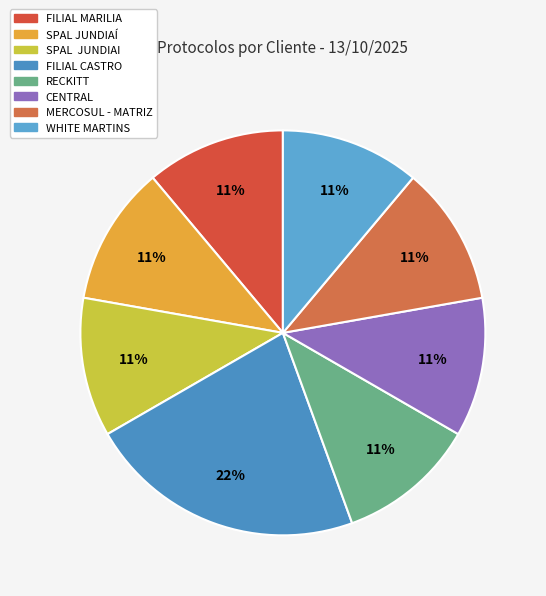

What is the smallest slice in the pie chart?

SPAL JUNDIAÍ